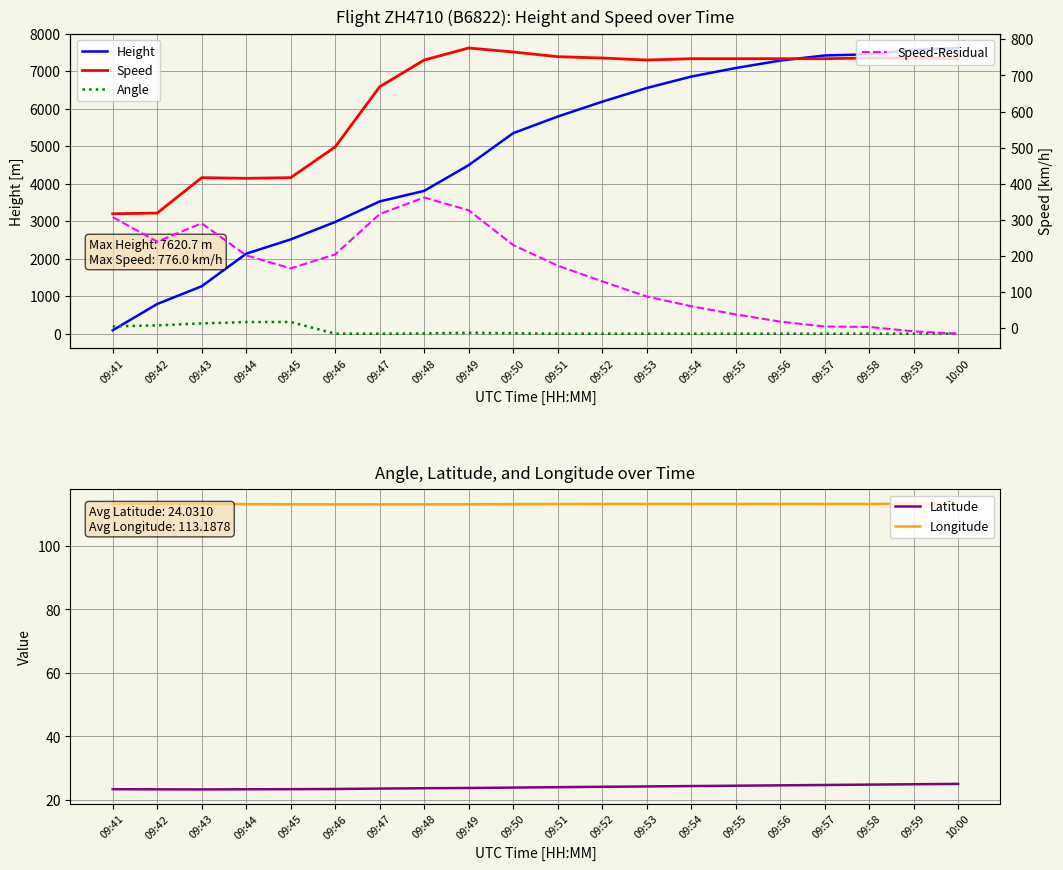

Is the value of Angle at 09:49 greater than the value of Latitude at 09:46?

Yes